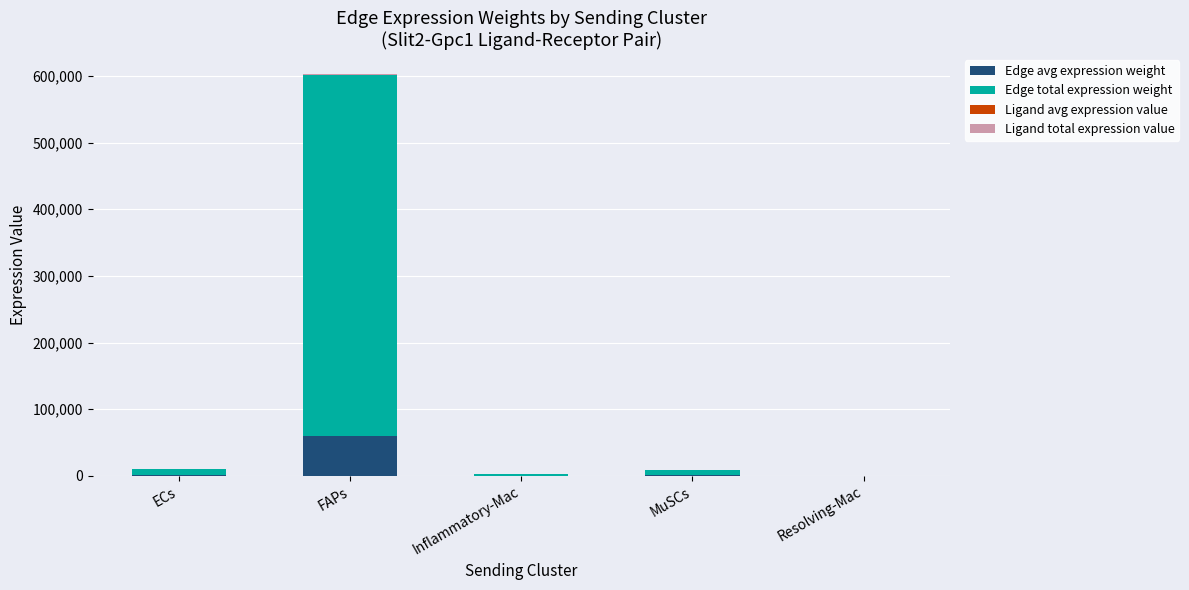

What is the sum of all Edge avg expression weight values?

62726.0